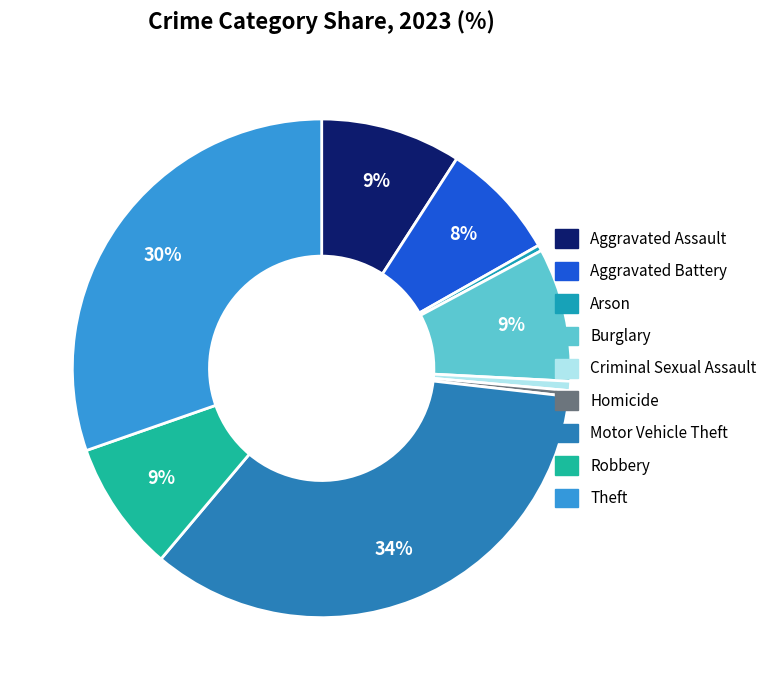

What is the largest slice in the pie chart?

Motor Vehicle Theft